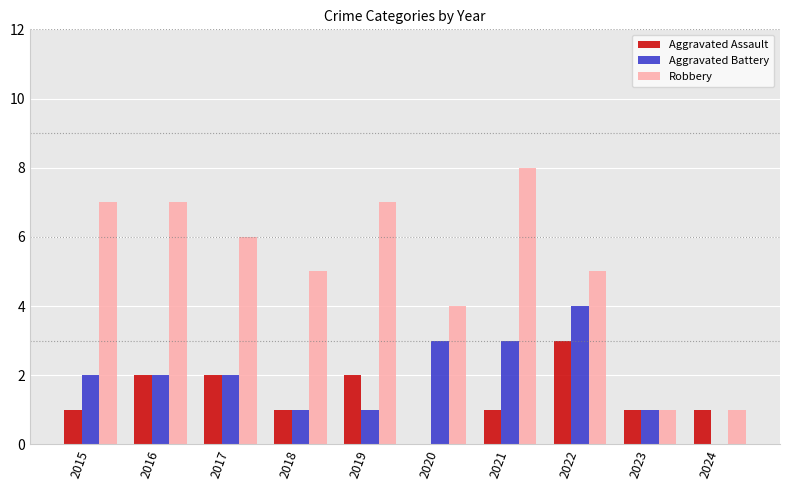

Count the number of categories in the chart.

10